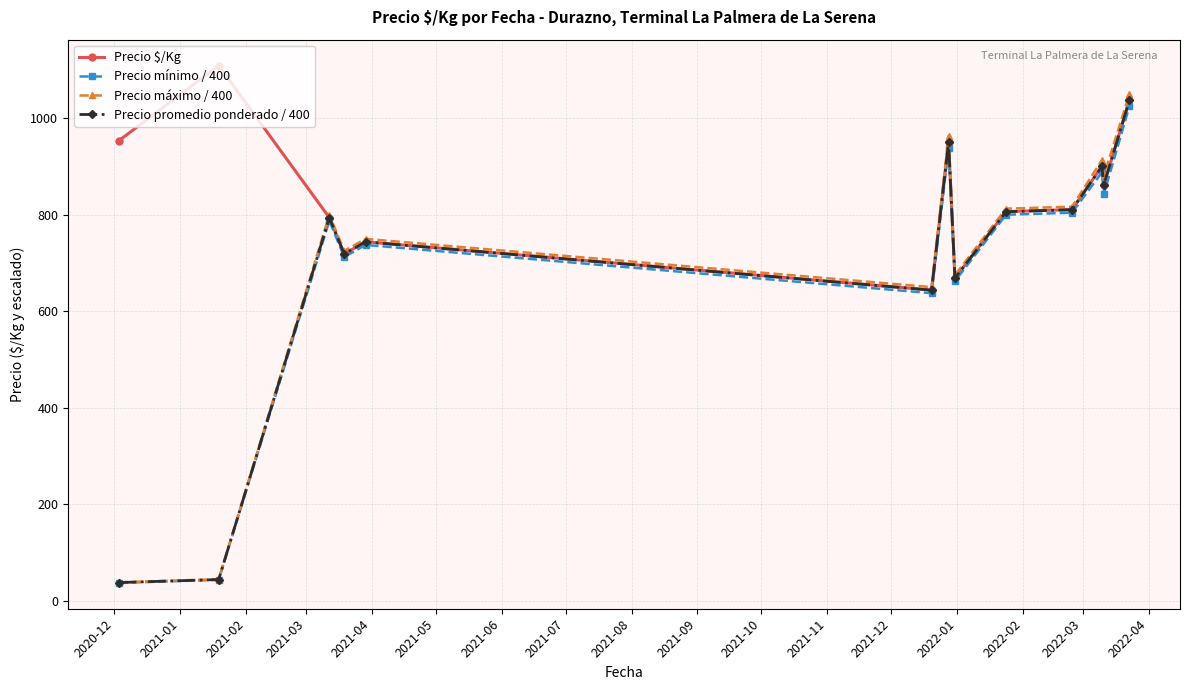

Which series has the largest total across all categories?

Precio $/Kg